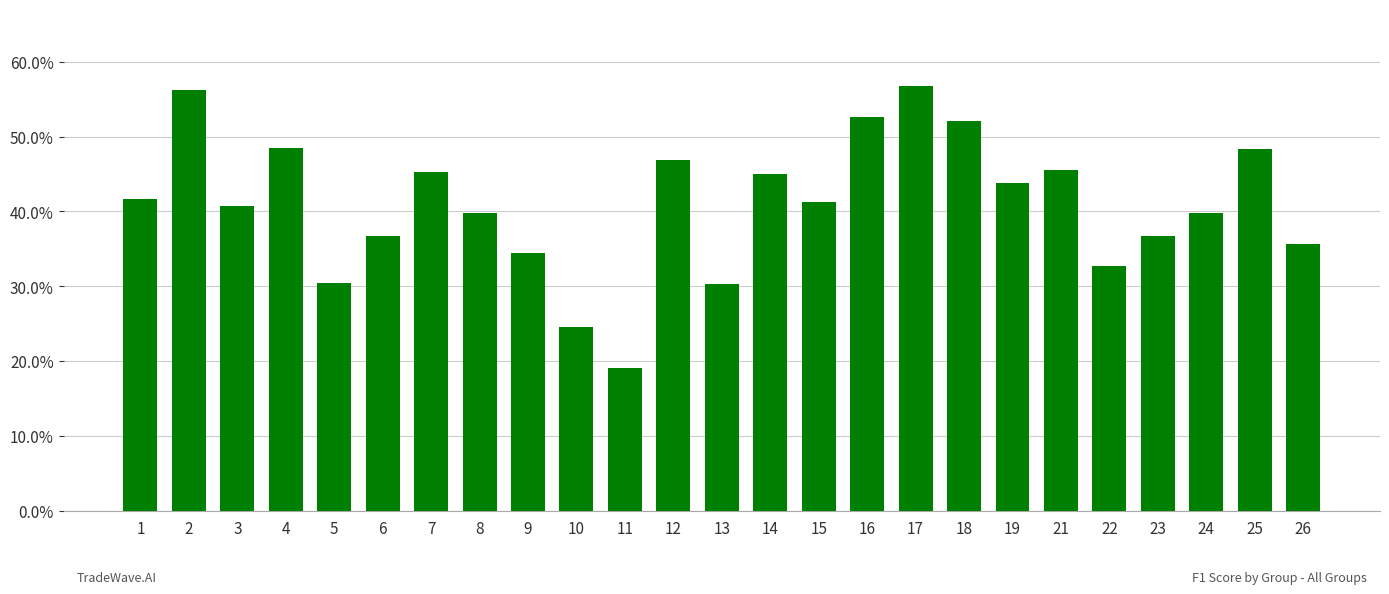

What is the difference between the second highest and minimum values?

0.4